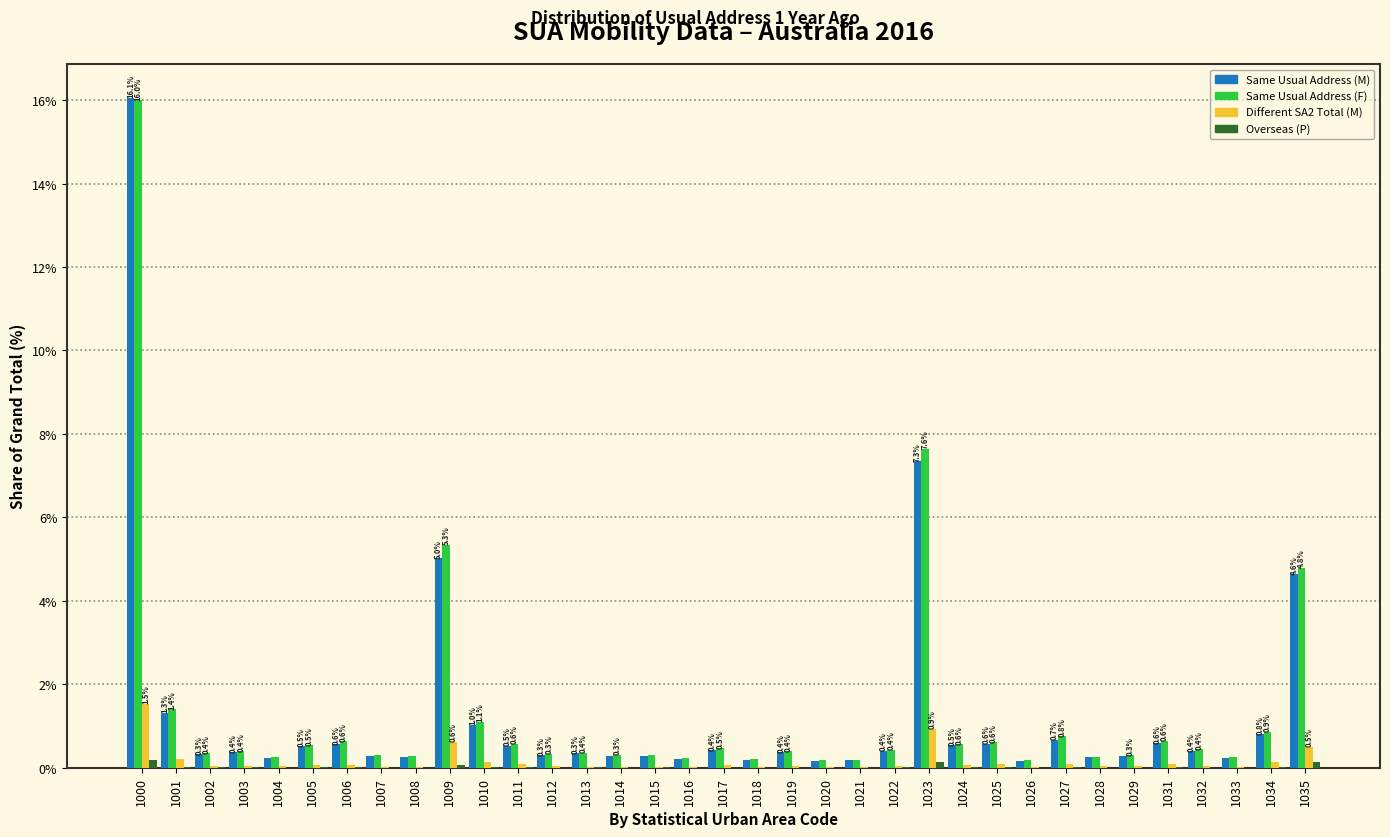

What is the sum of all Same Usual Address (F) values?

47.8